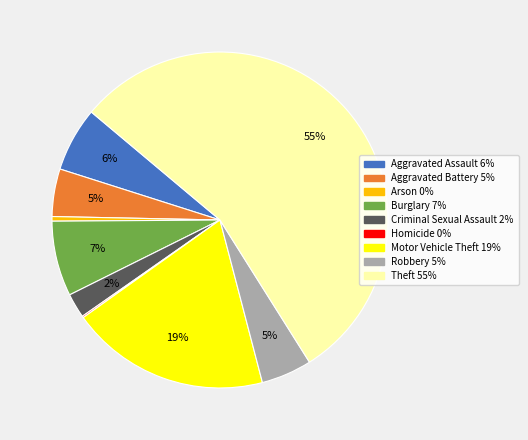

Which category has the biggest portion of the pie?

Theft